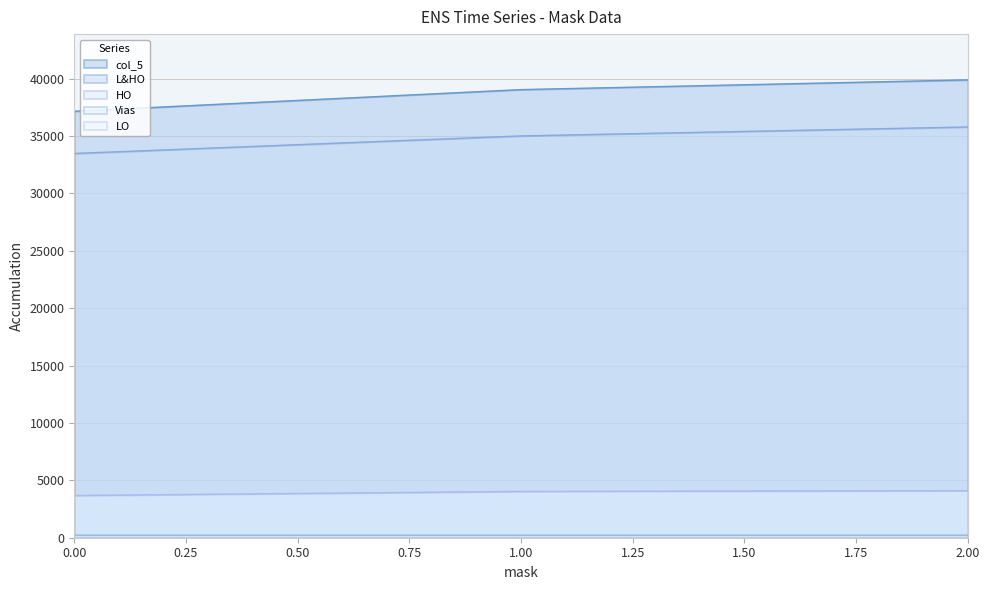

At how many categories does at least one series exceed 8433?

3